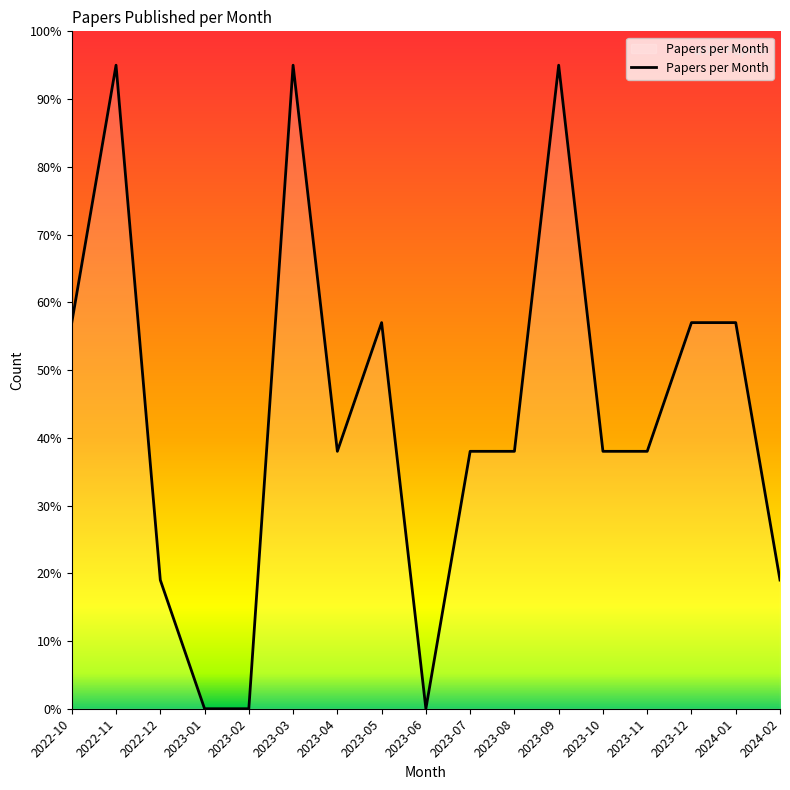

What is the change in value from 2023-05 to 2023-10?

-19